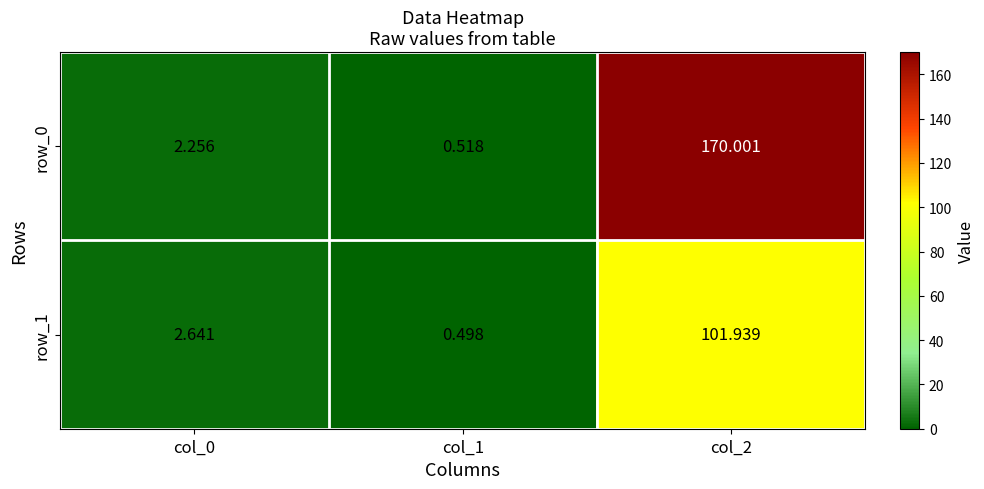

How many categories are shown in the chart?

3